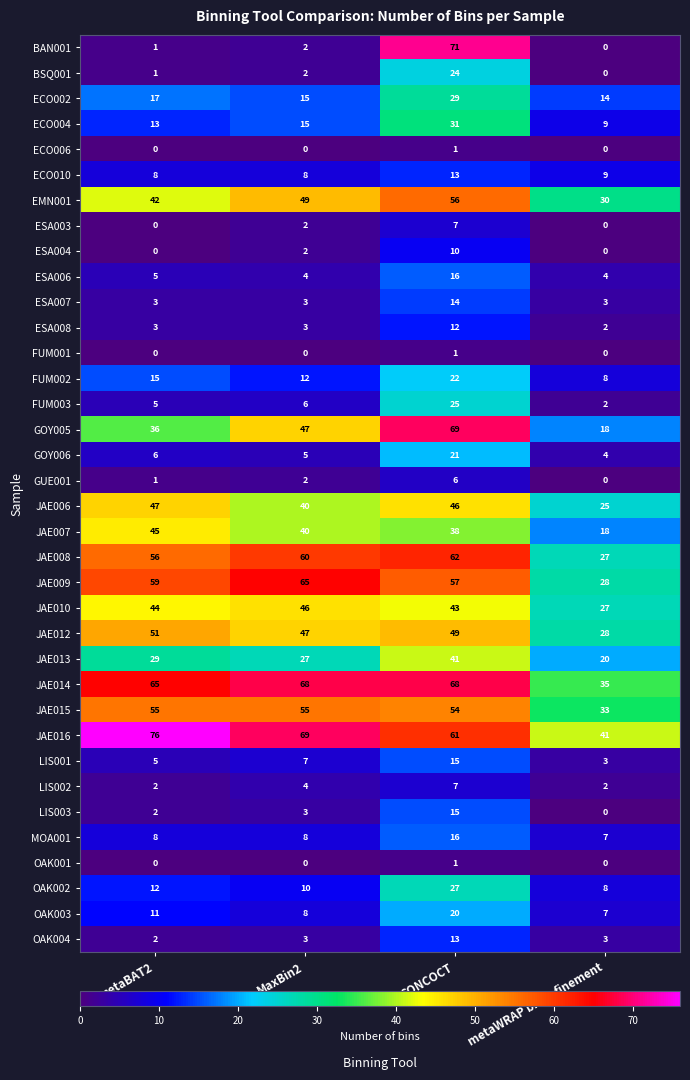

At how many categories does at least one series exceed 73?

1